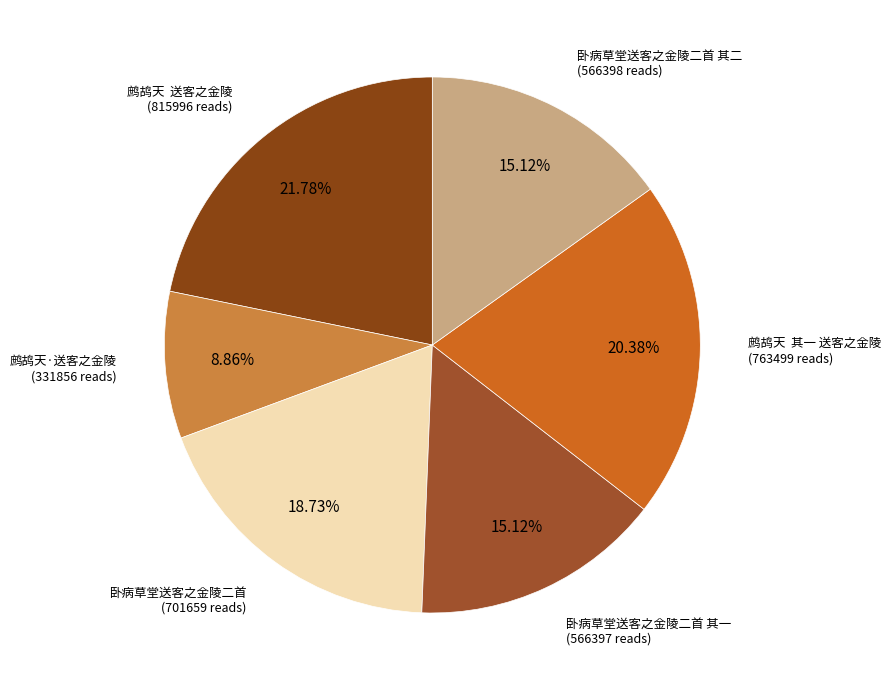

Is it true that 卧病草堂送客之金陵二首 is 27% of the pie?

False